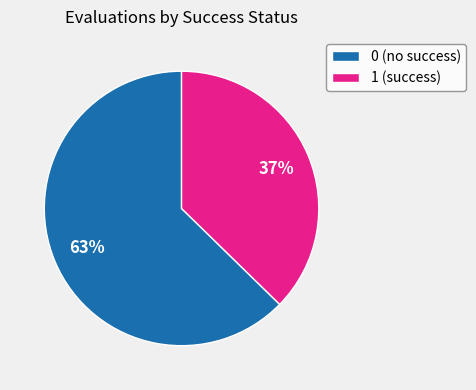

To the nearest percent, what is the combined percentage of 0 (no success) and 1 (success)?

100%